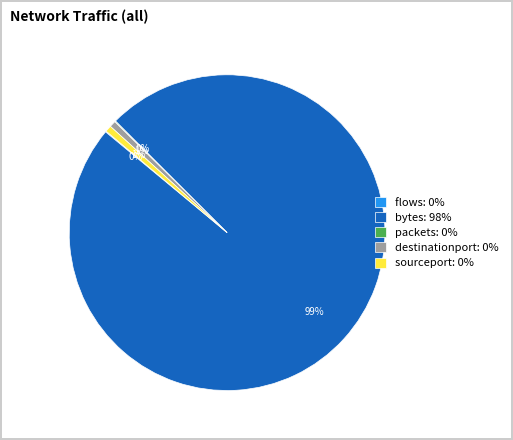

Between sourceport: 0% and bytes: 98%, which is larger?

bytes: 98%